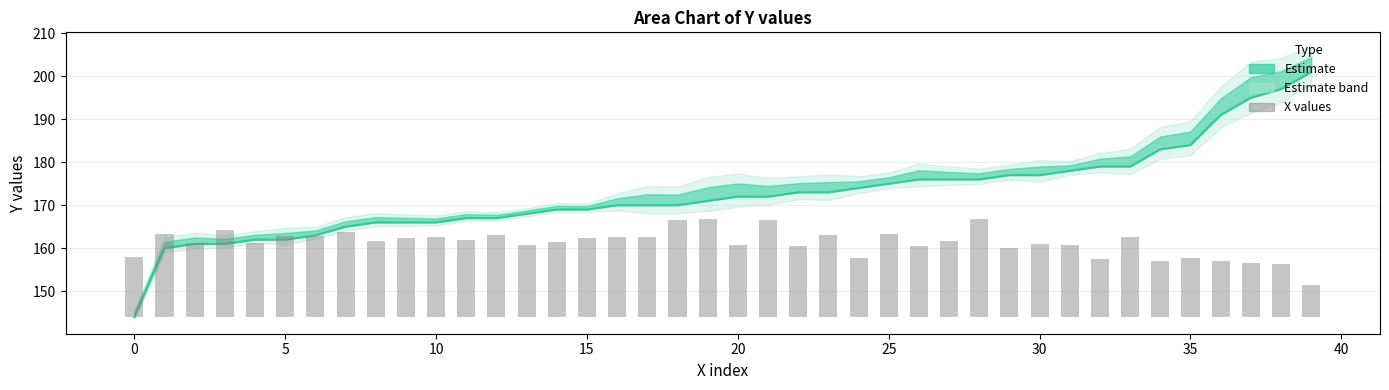

Is the value of X values at 21 greater than the value of Estimate (line) at 32?

No